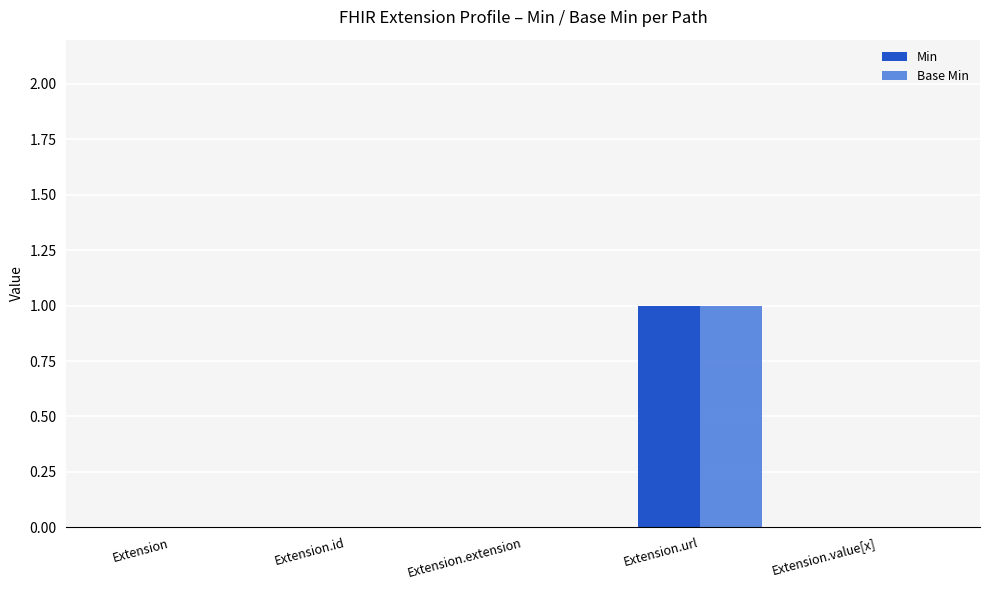

What is the maximum value shown in the chart?

1